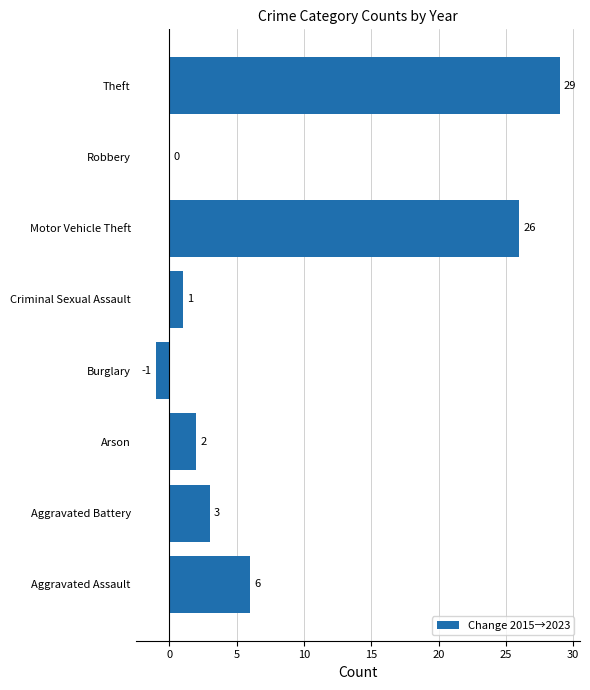

What is the average value?

8